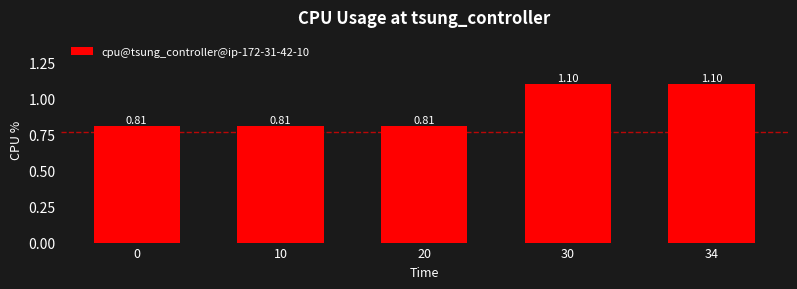

What is the sum of all values?

4.6